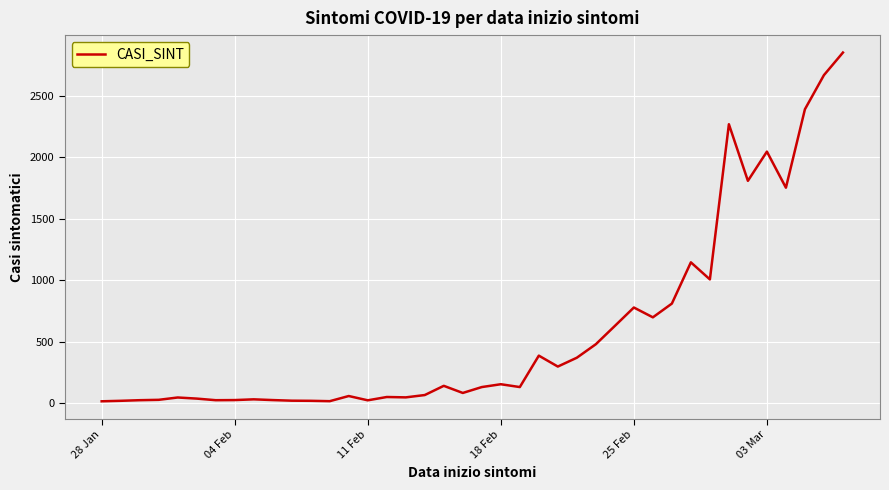

What is the greatest value displayed?

2854